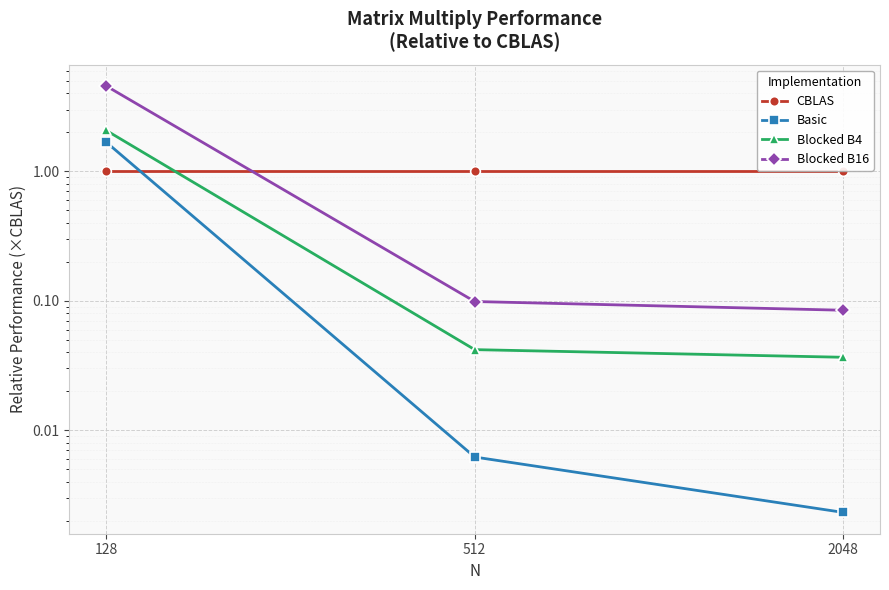

At how many categories does at least one series exceed 3?

1